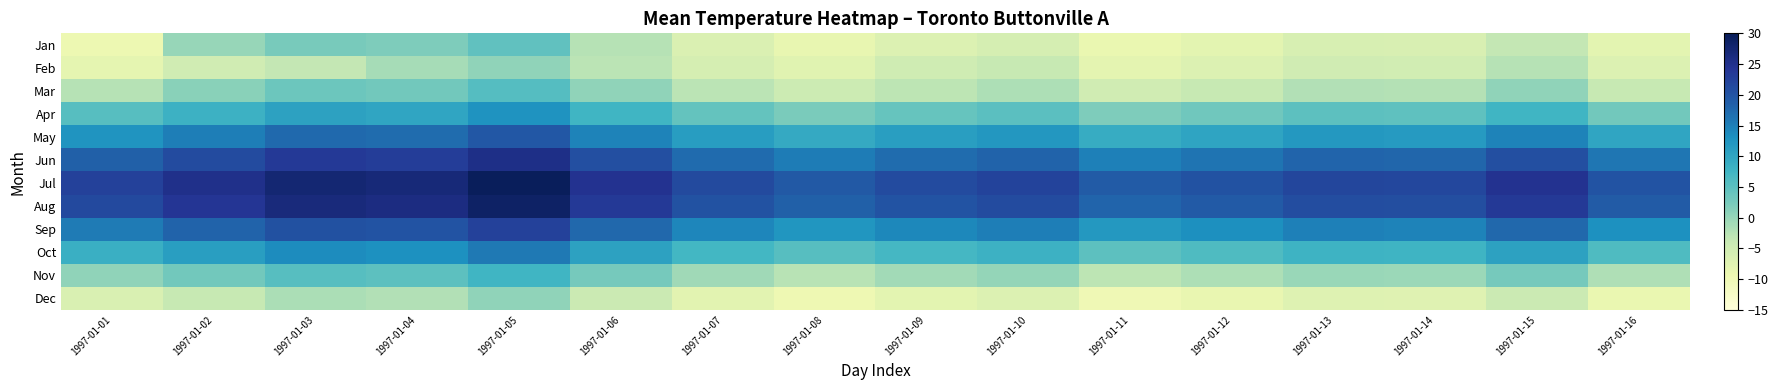

Reading left to right, extract all data points from this chart.

Jan: 1997-01-01=-9.5	1997-01-02=0.1	1997-01-03=2.5	1997-01-04=2.0	1997-01-05=4.6	1997-01-06=-2.4	1997-01-07=-6.7	1997-01-08=-8.6	1997-01-09=-6.9	1997-01-10=-5.8	1997-01-11=-9.0	1997-01-12=-7.8	1997-01-13=-6.1	1997-01-14=-6.3	1997-01-15=-3.4	1997-01-16=-7.9
Feb: 1997-01-01=-8.2	1997-01-02=-5.1	1997-01-03=-3.5	1997-01-04=-1.2	1997-01-05=0.6	1997-01-06=-2.8	1997-01-07=-5.7	1997-01-08=-7.6	1997-01-09=-4.9	1997-01-10=-3.8	1997-01-11=-8.0	1997-01-12=-6.8	1997-01-13=-5.1	1997-01-14=-5.3	1997-01-15=-2.4	1997-01-16=-6.9
Mar: 1997-01-01=-2.5	1997-01-02=1.1	1997-01-03=3.5	1997-01-04=3.0	1997-01-05=5.6	1997-01-06=0.6	1997-01-07=-2.7	1997-01-08=-4.6	1997-01-09=-2.9	1997-01-10=-1.8	1997-01-11=-5.0	1997-01-12=-3.8	1997-01-13=-2.1	1997-01-14=-2.3	1997-01-15=0.6	1997-01-16=-3.9
Apr: 1997-01-01=5.5	1997-01-02=8.1	1997-01-03=10.5	1997-01-04=10.0	1997-01-05=12.6	1997-01-06=7.6	1997-01-07=4.3	1997-01-08=2.4	1997-01-09=4.1	1997-01-10=5.2	1997-01-11=2.0	1997-01-12=3.2	1997-01-13=4.9	1997-01-14=4.7	1997-01-15=7.6	1997-01-16=3.1
May: 1997-01-01=12.5	1997-01-02=15.1	1997-01-03=17.5	1997-01-04=17.0	1997-01-05=19.6	1997-01-06=14.6	1997-01-07=11.3	1997-01-08=9.4	1997-01-09=11.1	1997-01-10=12.2	1997-01-11=9.0	1997-01-12=10.2	1997-01-13=11.9	1997-01-14=11.7	1997-01-15=14.6	1997-01-16=10.1
Jun: 1997-01-01=18.5	1997-01-02=21.1	1997-01-03=23.5	1997-01-04=23.0	1997-01-05=25.6	1997-01-06=20.6	1997-01-07=17.3	1997-01-08=15.4	1997-01-09=17.1	1997-01-10=18.2	1997-01-11=15.0	1997-01-12=16.2	1997-01-13=17.9	1997-01-14=17.7	1997-01-15=20.6	1997-01-16=16.1
Jul: 1997-01-01=22.5	1997-01-02=25.1	1997-01-03=27.5	1997-01-04=27.0	1997-01-05=29.6	1997-01-06=24.6	1997-01-07=21.3	1997-01-08=19.4	1997-01-09=21.1	1997-01-10=22.2	1997-01-11=19.0	1997-01-12=20.2	1997-01-13=21.9	1997-01-14=21.7	1997-01-15=24.6	1997-01-16=20.1
Aug: 1997-01-01=21.5	1997-01-02=24.1	1997-01-03=26.5	1997-01-04=26.0	1997-01-05=28.6	1997-01-06=23.6	1997-01-07=20.3	1997-01-08=18.4	1997-01-09=20.1	1997-01-10=21.2	1997-01-11=18.0	1997-01-12=19.2	1997-01-13=20.9	1997-01-14=20.7	1997-01-15=23.6	1997-01-16=19.1
Sep: 1997-01-01=15.5	1997-01-02=18.1	1997-01-03=20.5	1997-01-04=20.0	1997-01-05=22.6	1997-01-06=17.6	1997-01-07=14.3	1997-01-08=12.4	1997-01-09=14.1	1997-01-10=15.2	1997-01-11=12.0	1997-01-12=13.2	1997-01-13=14.9	1997-01-14=14.7	1997-01-15=17.6	1997-01-16=13.1
Oct: 1997-01-01=8.5	1997-01-02=11.1	1997-01-03=13.5	1997-01-04=13.0	1997-01-05=15.6	1997-01-06=10.6	1997-01-07=7.3	1997-01-08=5.4	1997-01-09=7.1	1997-01-10=8.2	1997-01-11=5.0	1997-01-12=6.2	1997-01-13=7.9	1997-01-14=7.7	1997-01-15=10.6	1997-01-16=6.1
Nov: 1997-01-01=0.5	1997-01-02=3.1	1997-01-03=5.5	1997-01-04=5.0	1997-01-05=7.6	1997-01-06=2.6	1997-01-07=-0.7	1997-01-08=-2.6	1997-01-09=-0.9	1997-01-10=0.2	1997-01-11=-3.0	1997-01-12=-1.8	1997-01-13=-0.1	1997-01-14=-0.3	1997-01-15=2.6	1997-01-16=-1.9
Dec: 1997-01-01=-6.5	1997-01-02=-3.9	1997-01-03=-1.5	1997-01-04=-2.0	1997-01-05=0.6	1997-01-06=-4.4	1997-01-07=-7.7	1997-01-08=-9.6	1997-01-09=-7.9	1997-01-10=-6.8	1997-01-11=-10.0	1997-01-12=-8.8	1997-01-13=-7.1	1997-01-14=-7.3	1997-01-15=-4.4	1997-01-16=-8.9